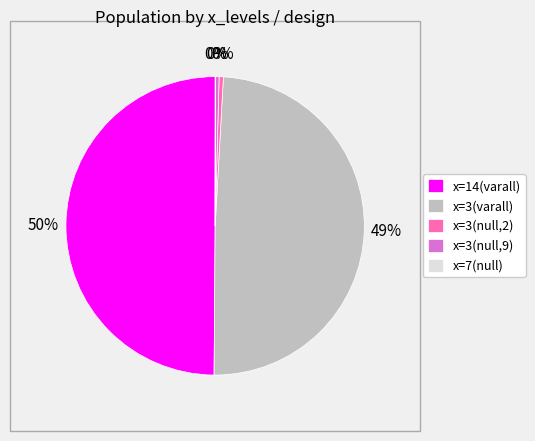

Do x=14(varall) and x=3(null,9) together represent more than half of the pie?

Yes